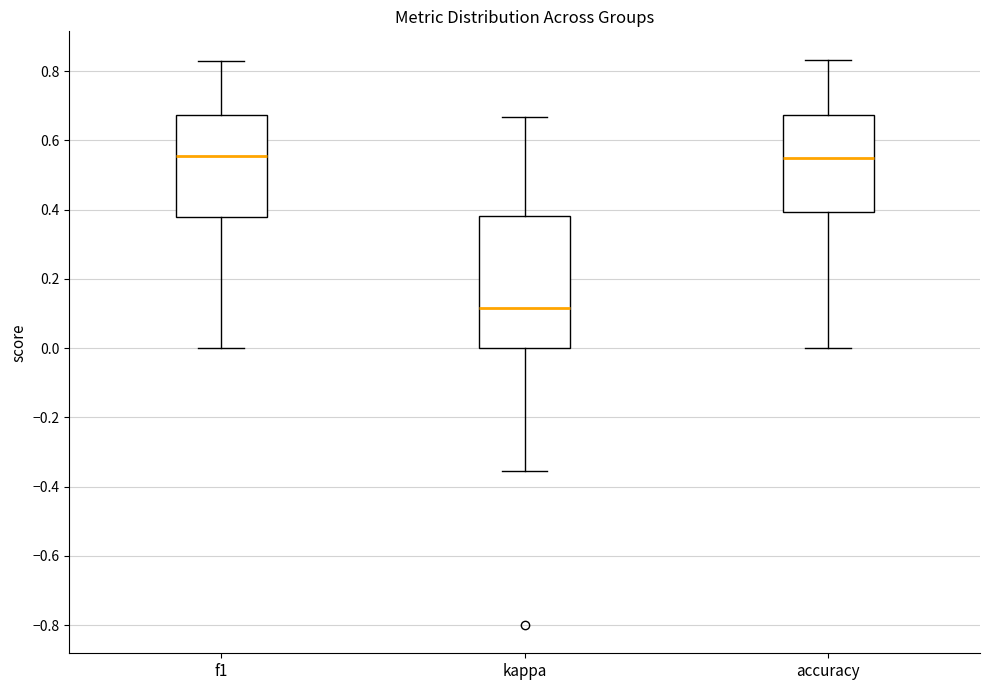

Reading left to right, transcribe this box plot: for each box, give where its median line is, the range the box spans, and where its two whiskers end, as read against the y-axis. The values are not printed on the chart, so give them approximately, as read against the axis.

f1: median 0.56, box 0.38 to 0.68, whiskers 0.00 to 0.82
kappa: median 0.12, box 0.00 to 0.38, whiskers -0.36 to 0.66
accuracy: median 0.56, box 0.40 to 0.68, whiskers 0.00 to 0.84